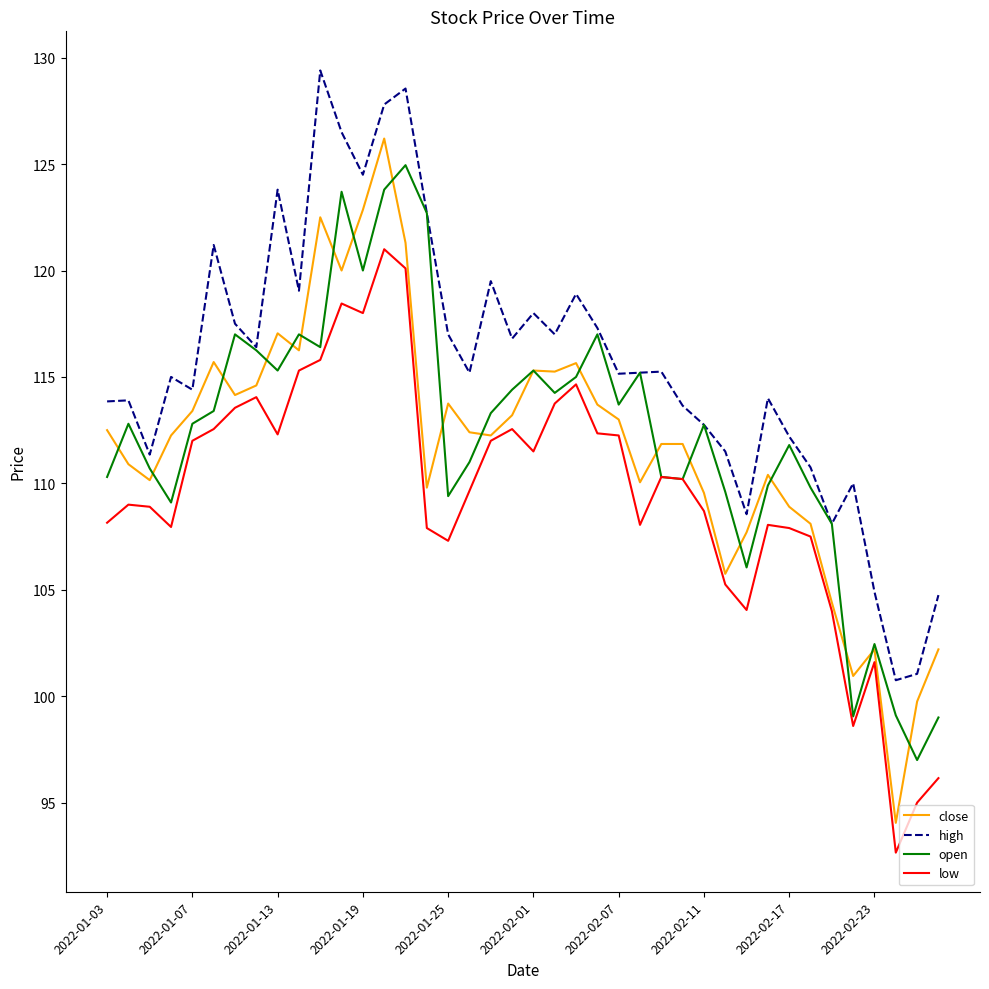

True or false: high and close cross at least once.

False